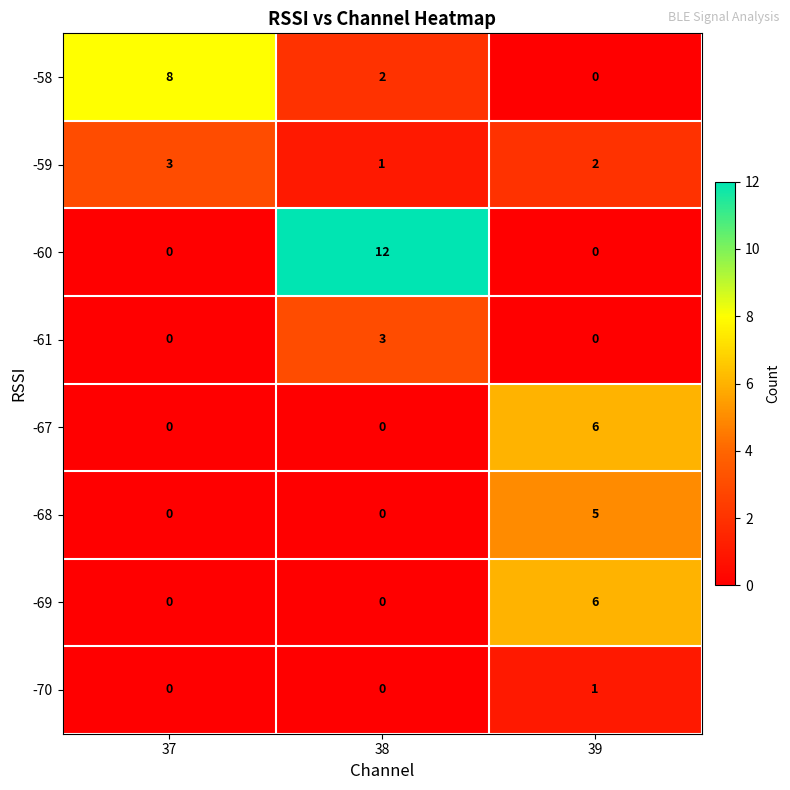

What is the difference between the maximum and minimum values in the -67 series?

6